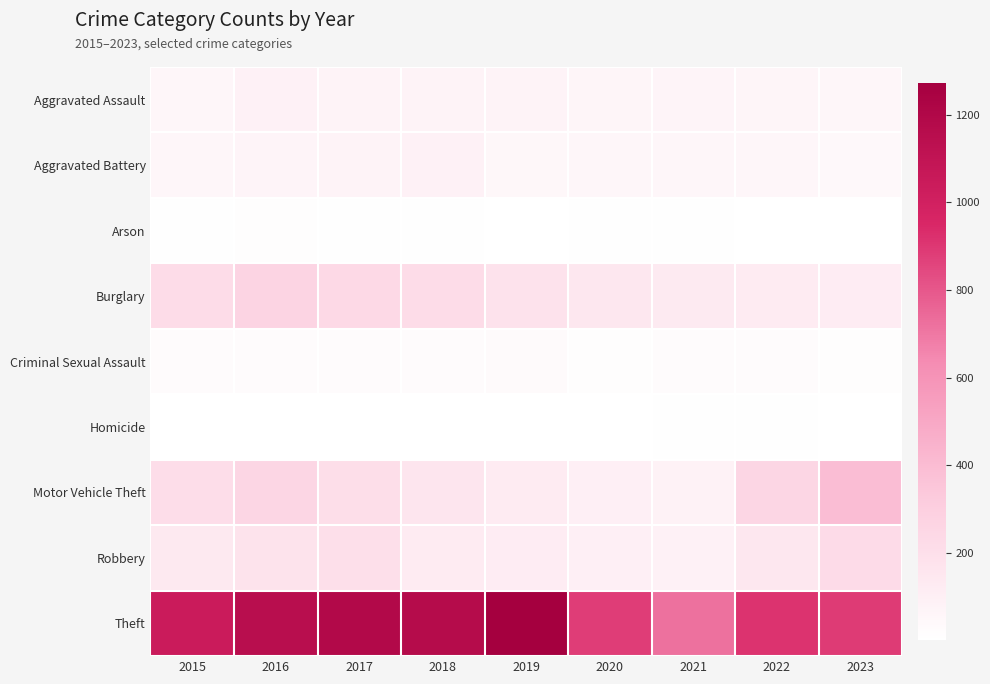

Count the number of categories in the chart.

9